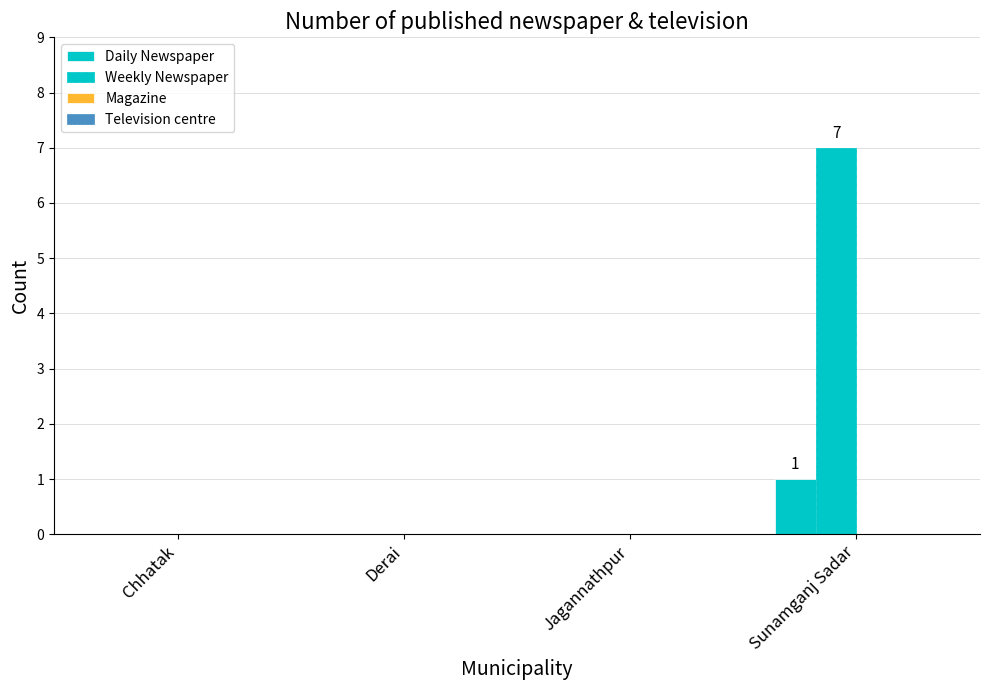

Reading left to right, what are all the values shown in this chart?

Daily Newspaper: 0	0	0	1
Weekly Newspaper: 0	0	0	7
Magazine: 0	0	0	0
Television centre: 0	0	0	0